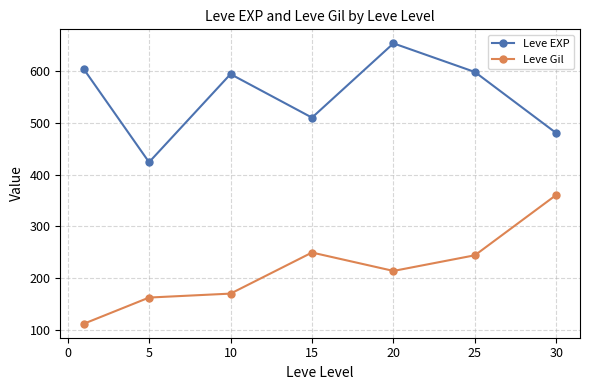

What is the difference between the second highest and minimum values in the Leve Gil series?

137.3